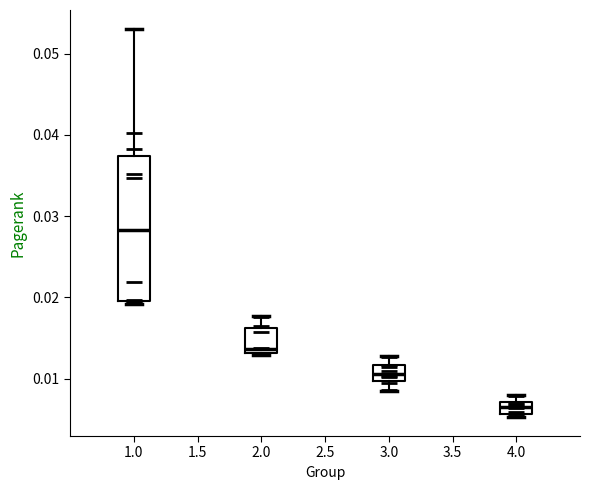

Which box is the tallest, from its lower edge to its upper edge?

1.0